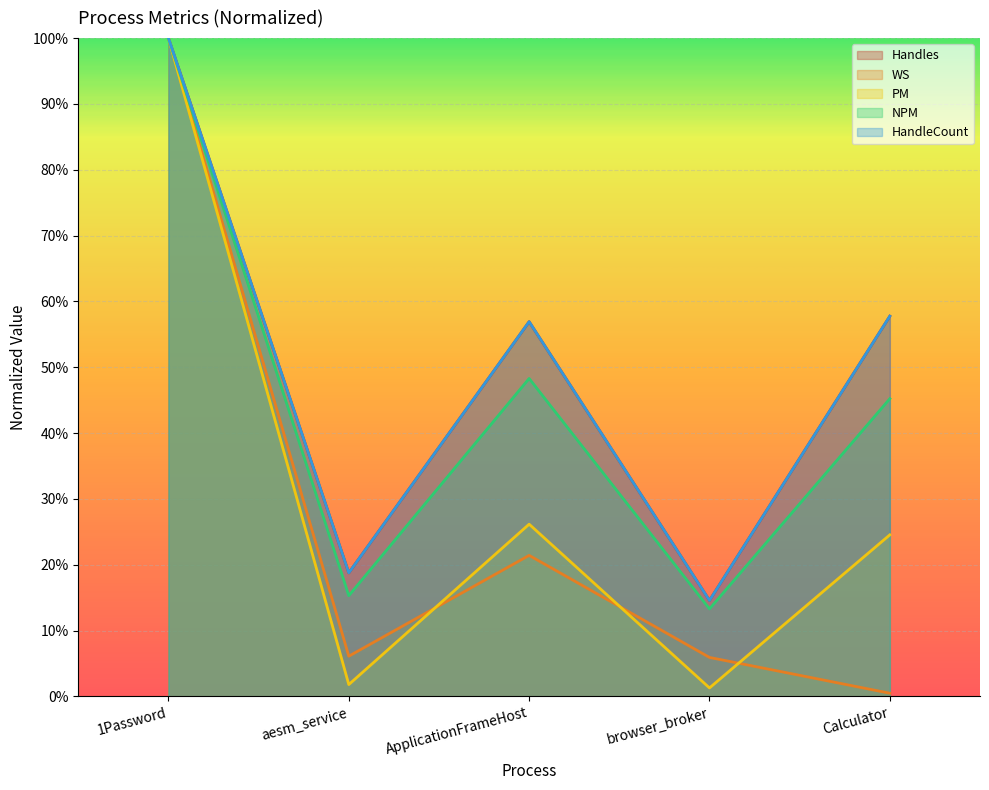

True or false: Handles and WS intersect in this chart.

False